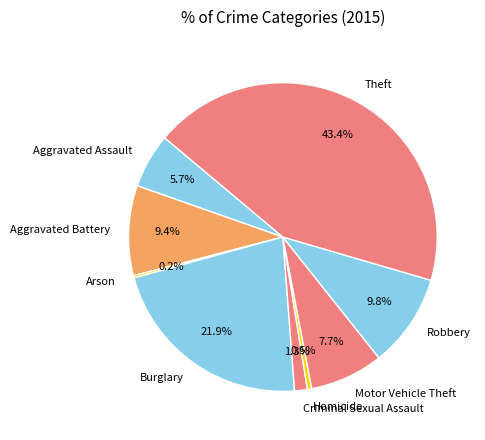

Which category has the biggest portion of the pie?

Theft